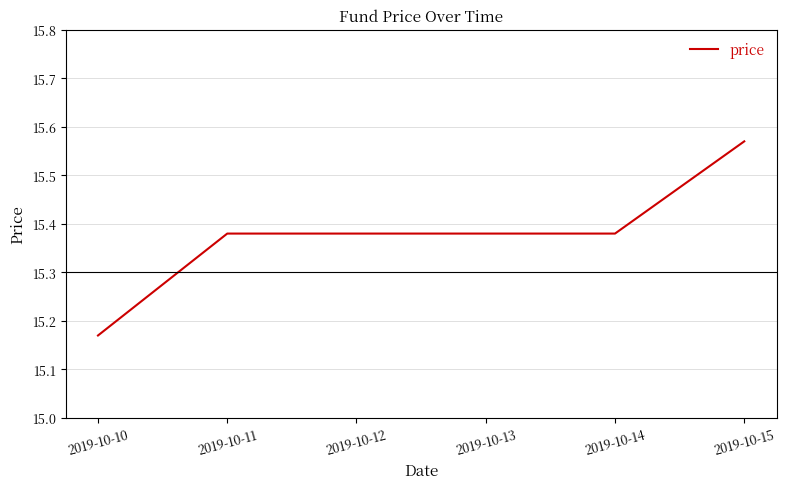

Which label corresponds to the smallest value in the chart?

2019-10-10